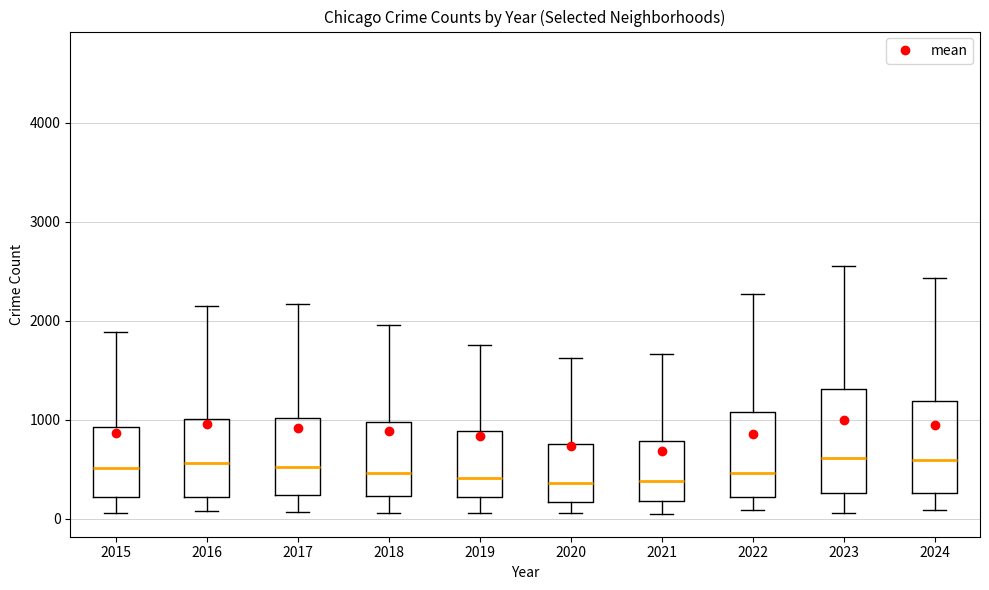

Where is the upper edge of the box at x = 2018 on the y-axis? The values are not printed on the chart, so give them approximately, as read against the axis.

1000